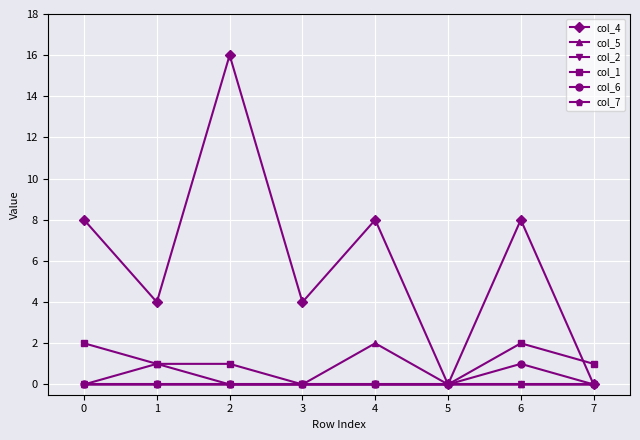

What is the value of the col_1 point at the 2nd from the left?

1